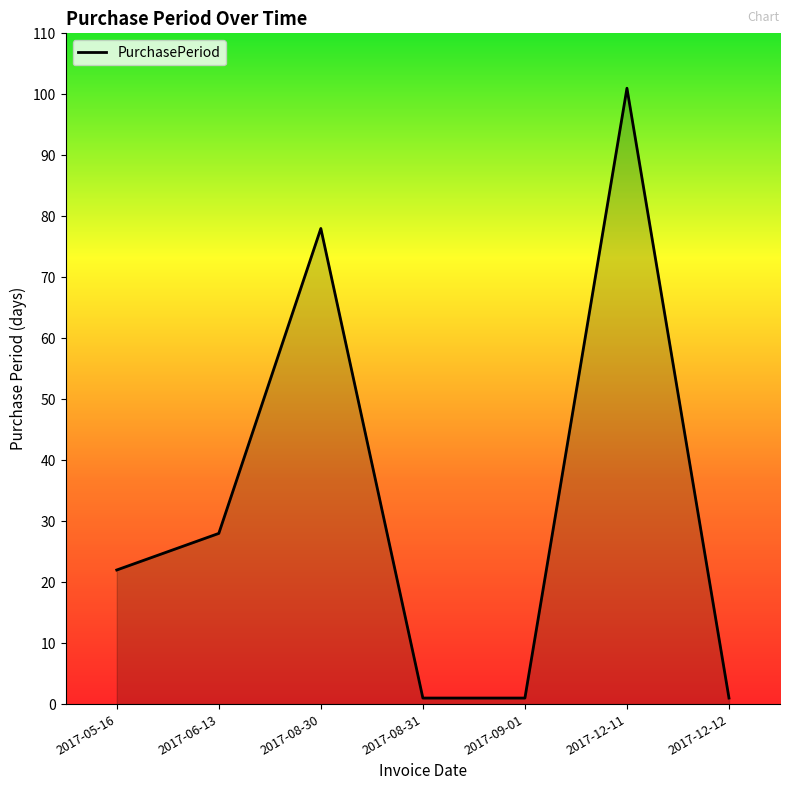

What is the maximum value shown in the chart?

101